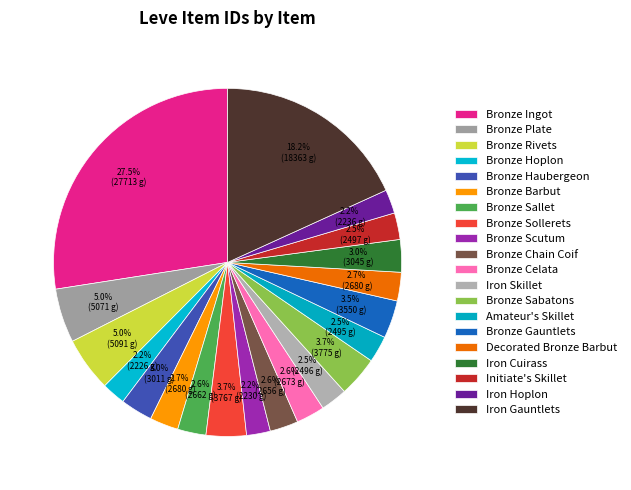

Does Initiate's Skillet represent more than half of the total?

No